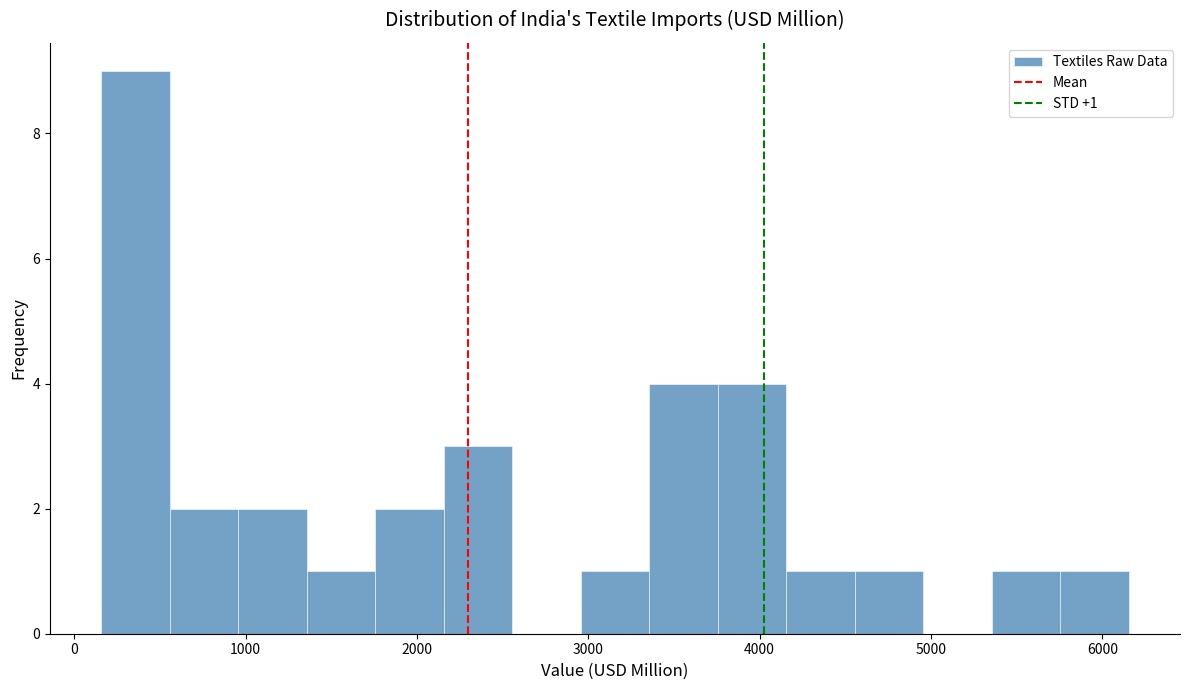

Around what value on the x-axis is the tallest bar? Give the approximate position of its centre, as read against the axis.

400